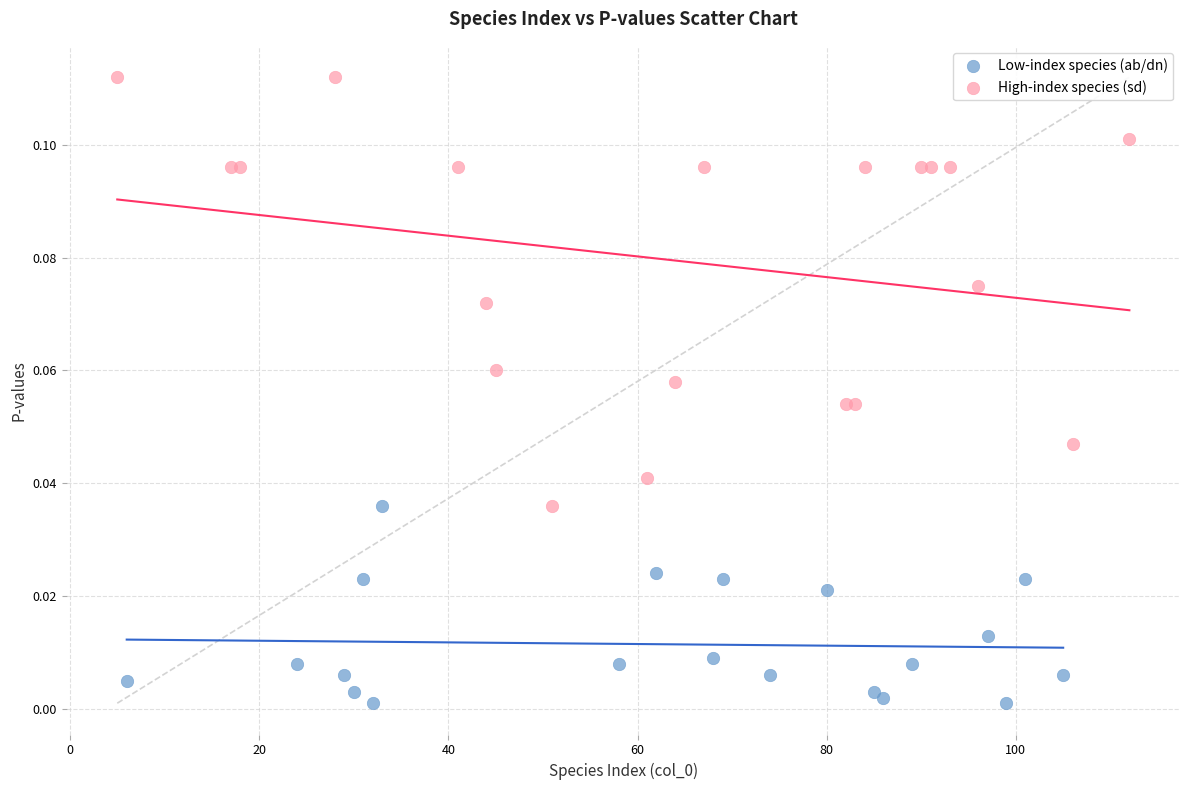

What are all the series names shown in the legend?

Low-index species (ab/dn), High-index species (sd)